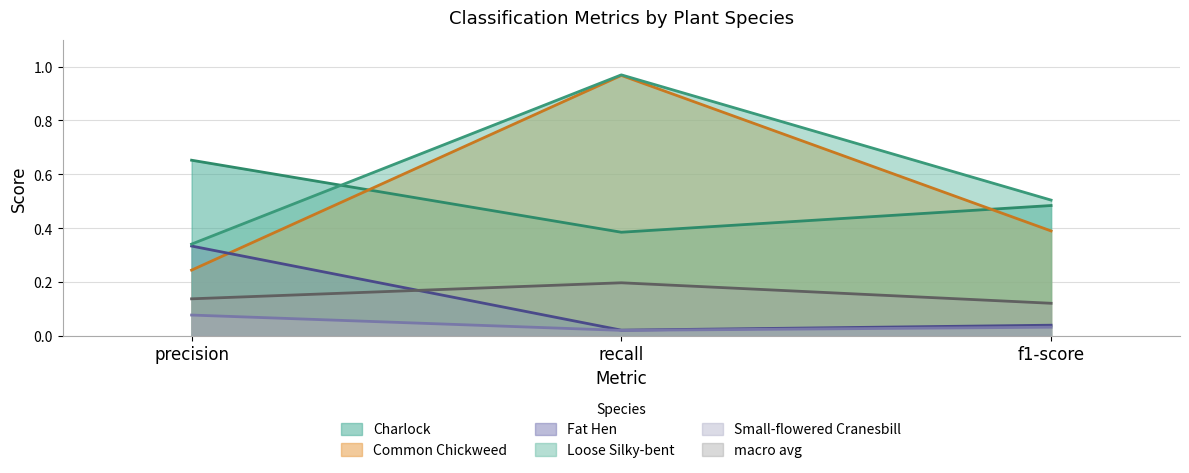

Rank the series at recall from lowest to highest value.

Small-flowered Cranesbill, Fat Hen, macro avg, Charlock, Common Chickweed, Loose Silky-bent